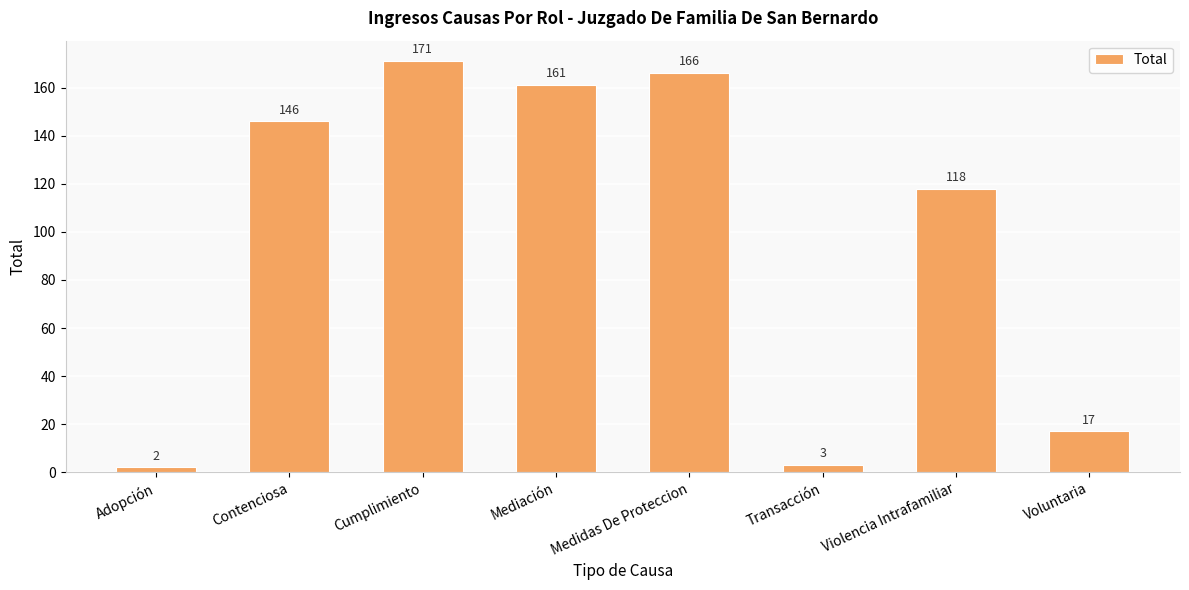

What is the difference between the maximum and minimum values?

169